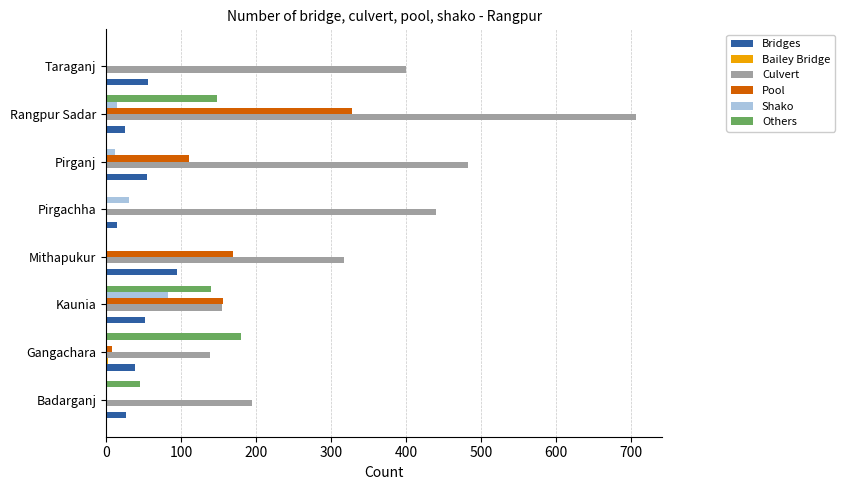

What is the average value of the Bridges series?

45